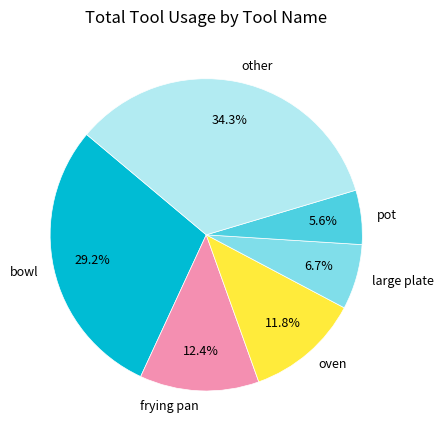

Does any single category account for the majority?

No